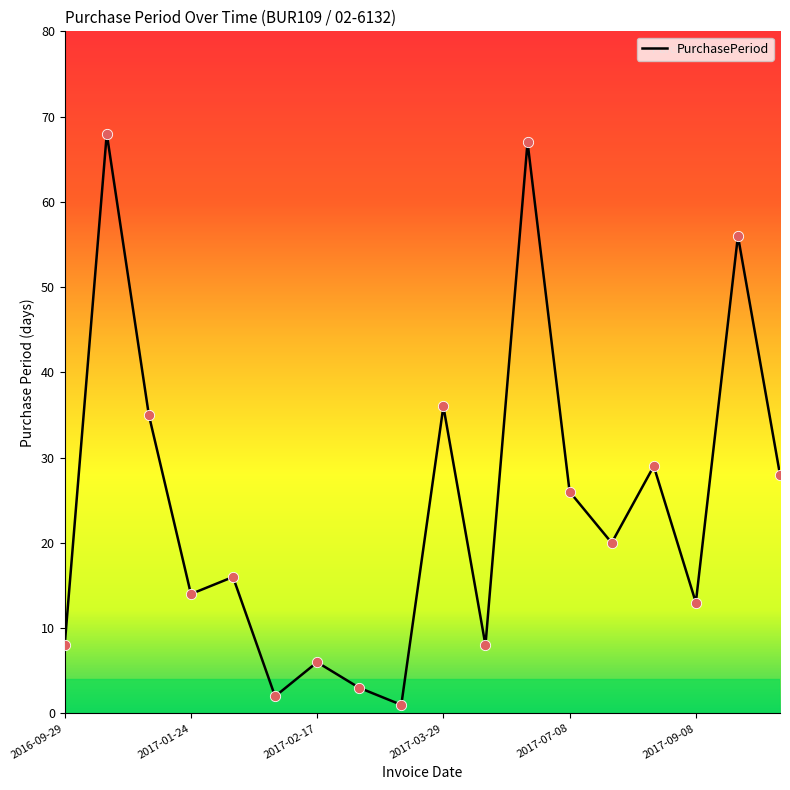

What is the difference between the maximum and minimum values?

67